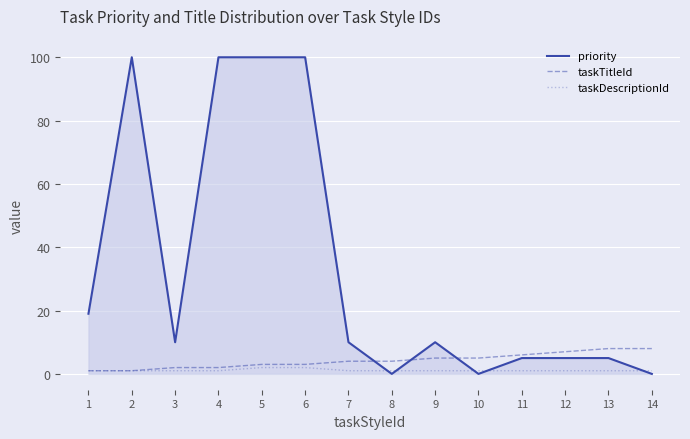

Which series has the largest total across all categories?

priority